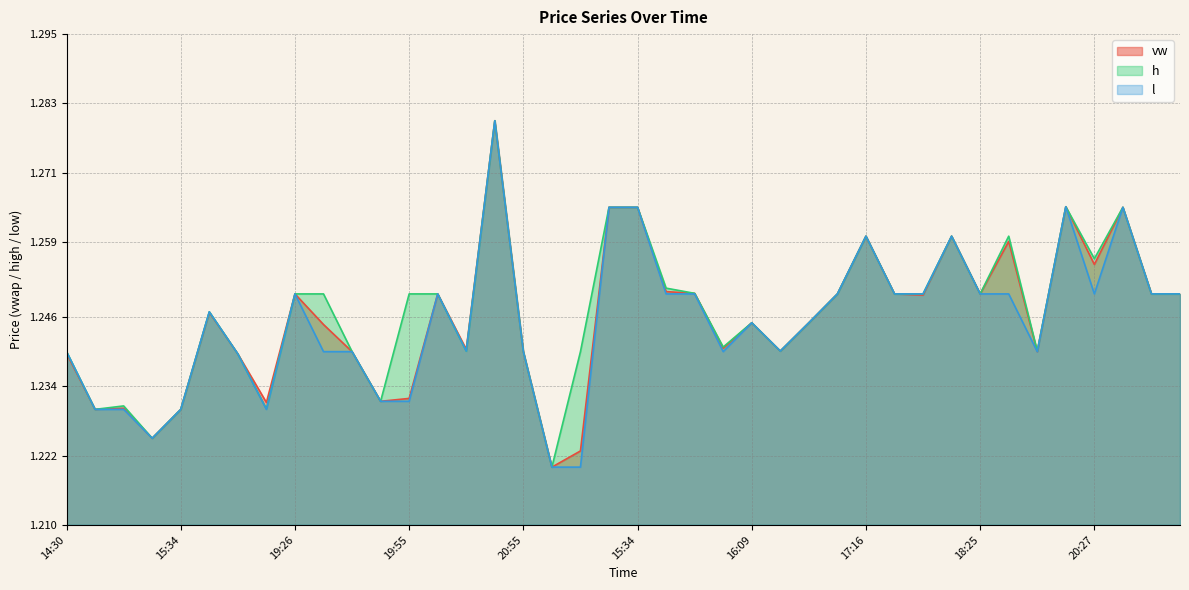

What is the lowest value of the vw series?

1.2